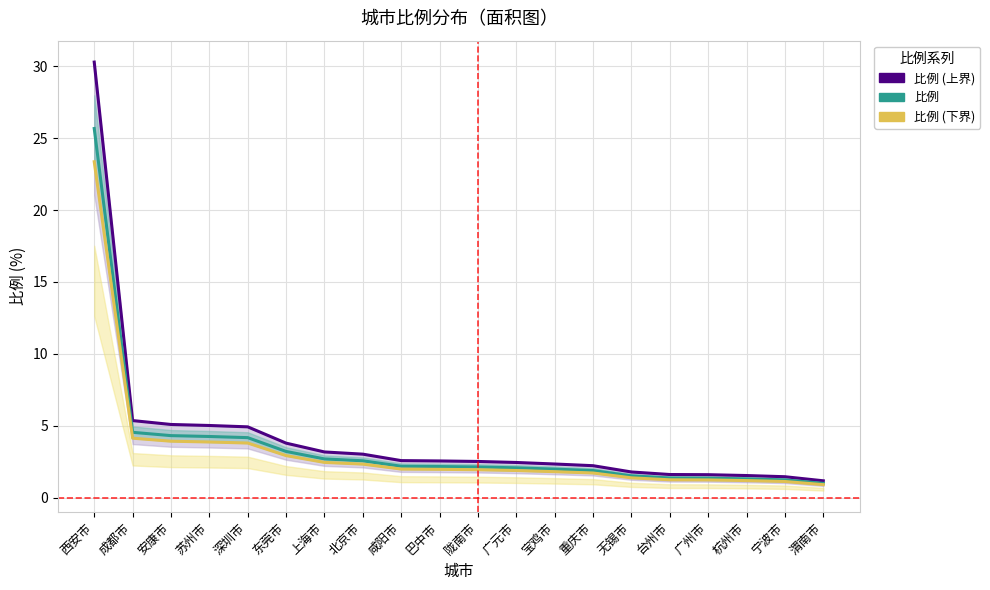

Where does the 比例 (下界) series first go above 1?

西安市